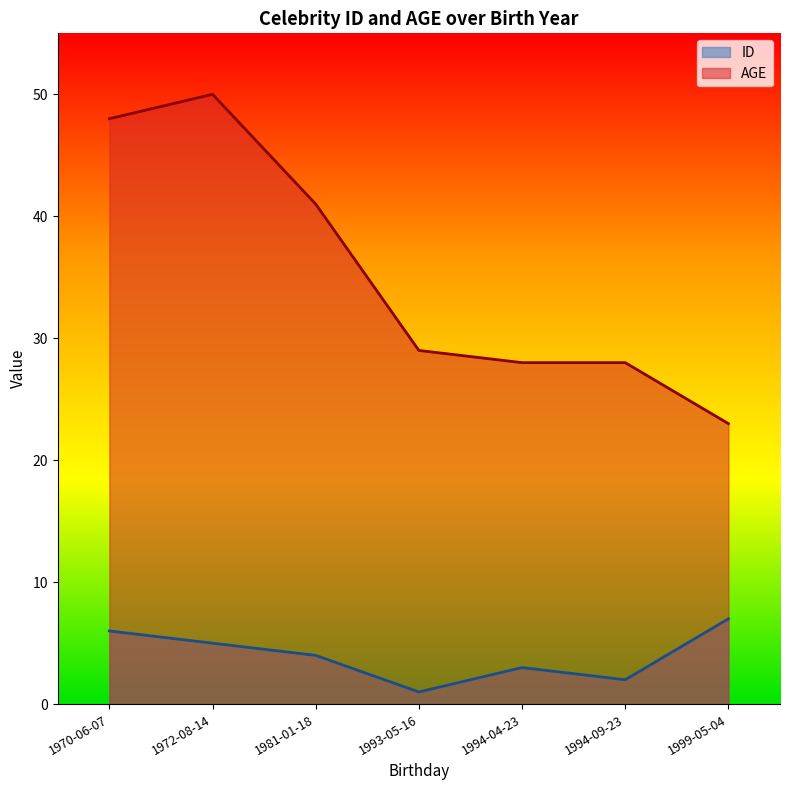

What are all the series names shown in the legend?

ID, AGE